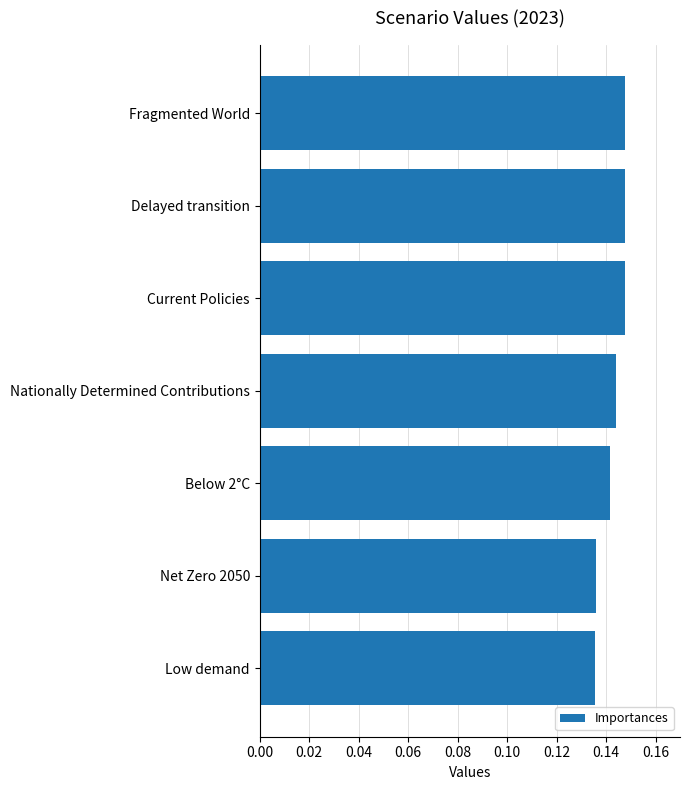

What is the sum of all values?

1.0